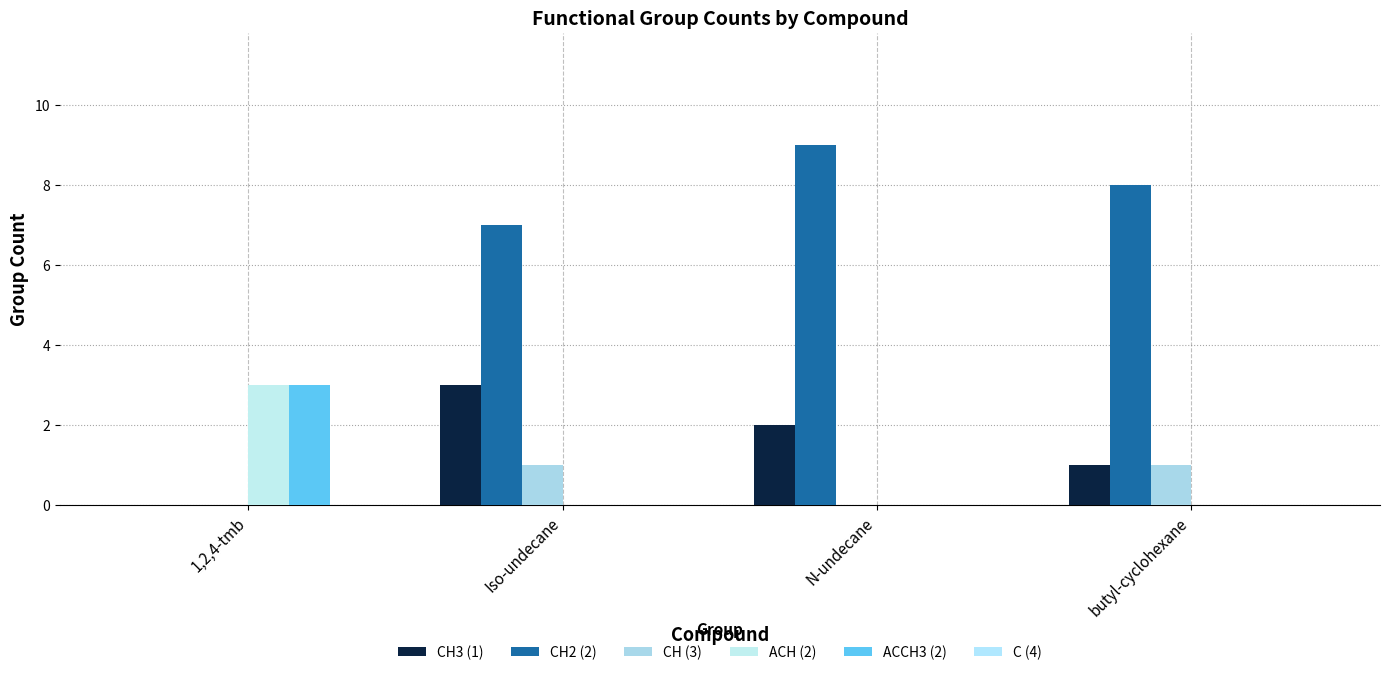

What is the total value across all series at 1,2,4-tmb?

6